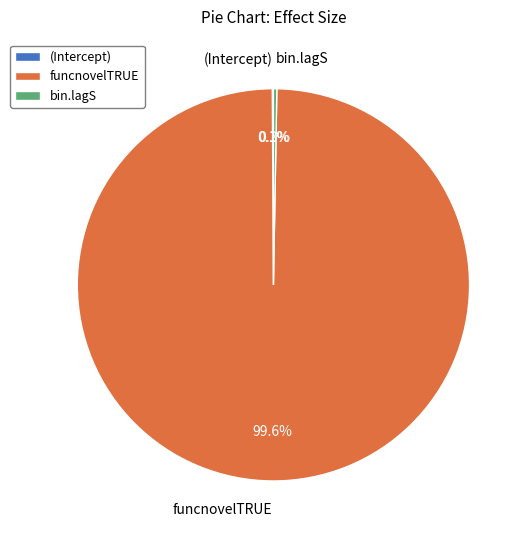

What portion of the pie excludes funcnovelTRUE?

0.4%